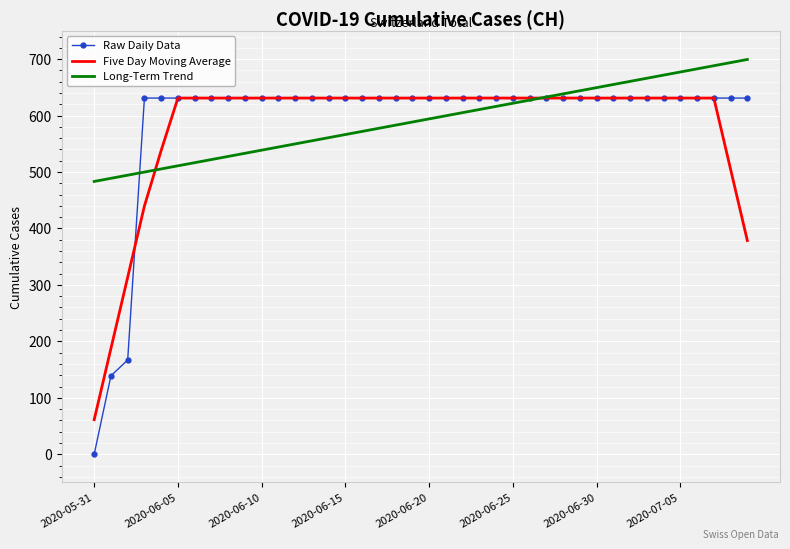

What is the minimum value for Long-Term Trend?

483.3